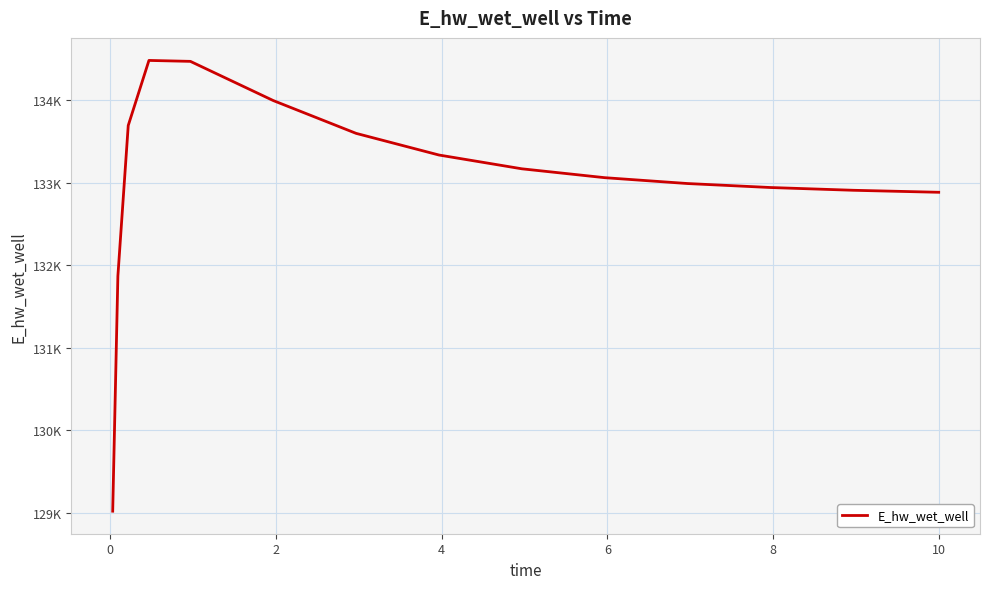

At which label does the data first exceed 133060?

2